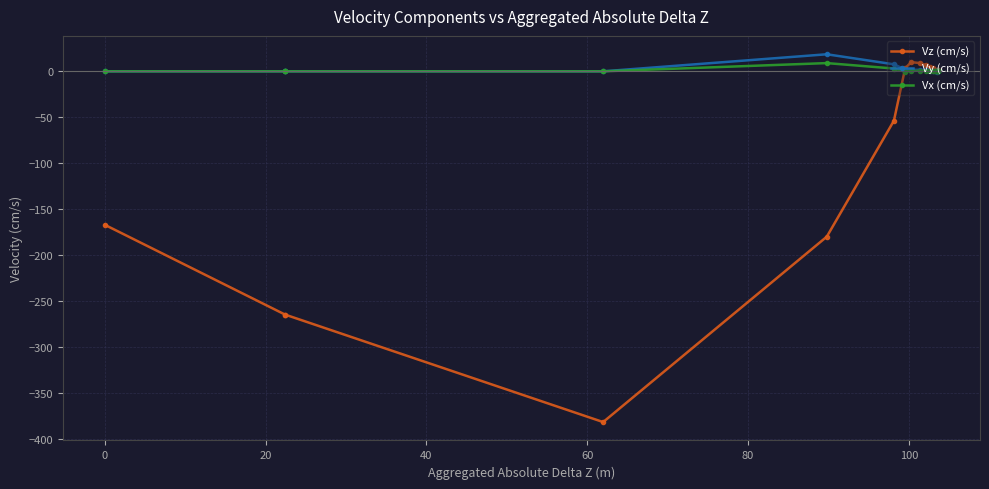

What is the average value of the Vy (cm/s) series?

1.7